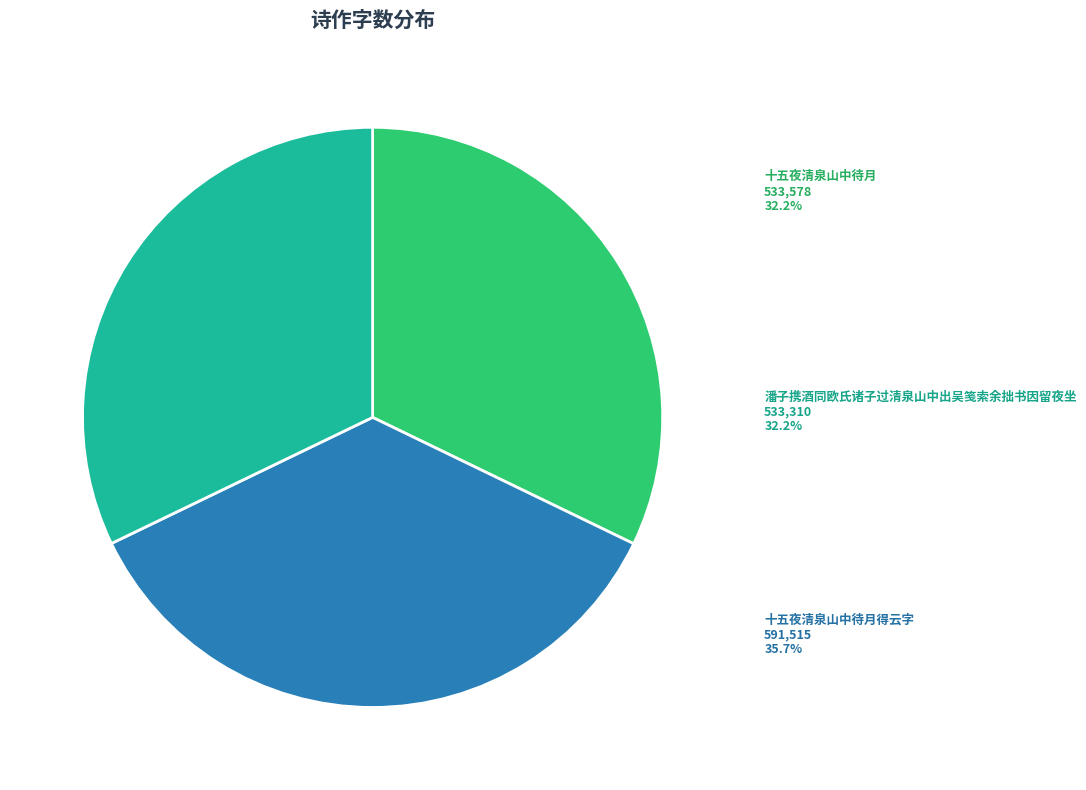

Is there any slice that represents more than half of the pie?

No